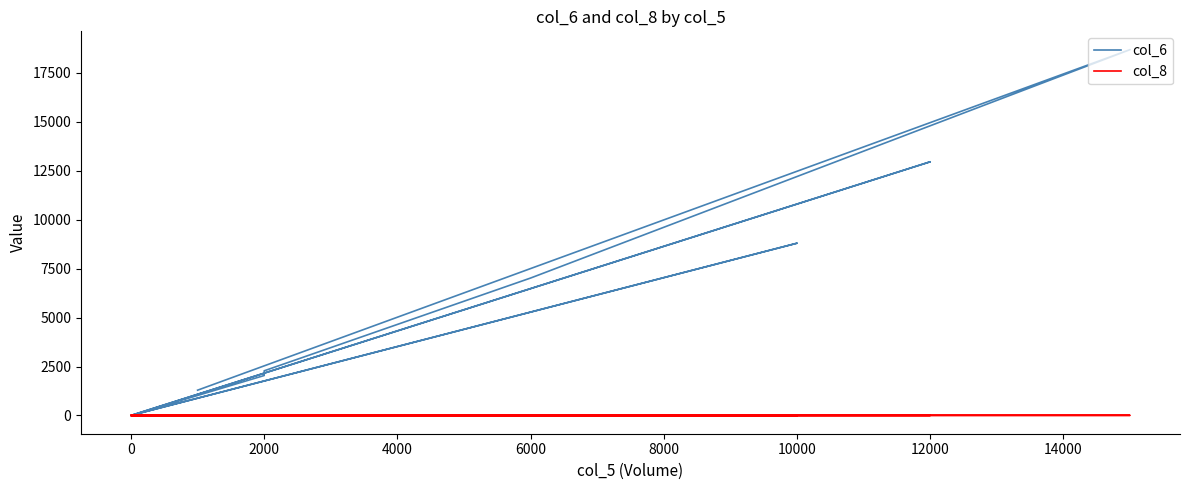

What position from the right is 8000?

12